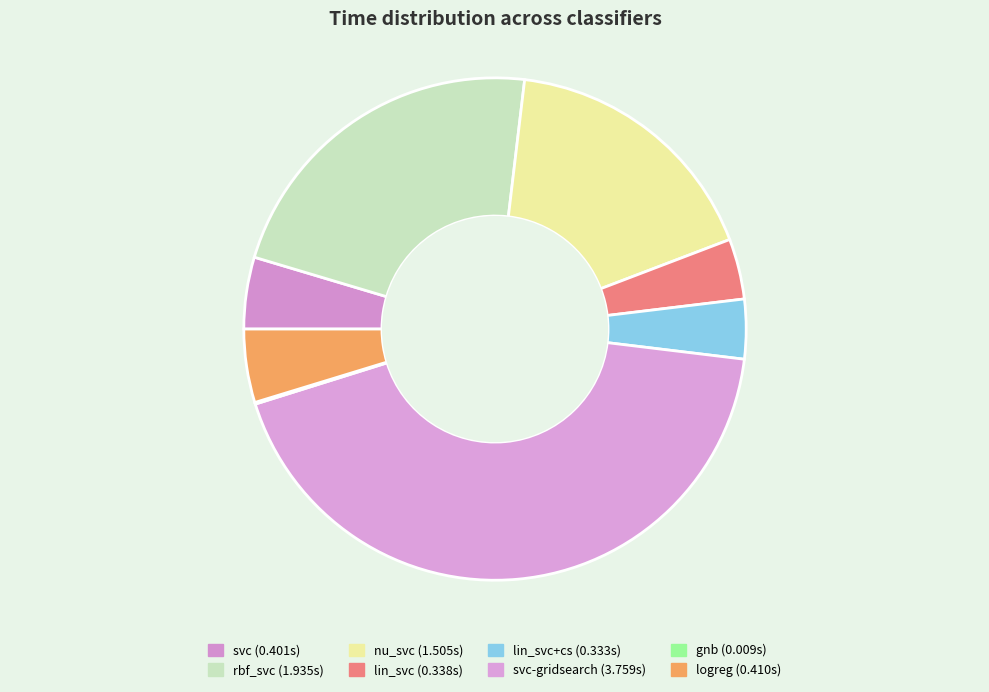

What is the smallest slice in the pie chart?

gnb